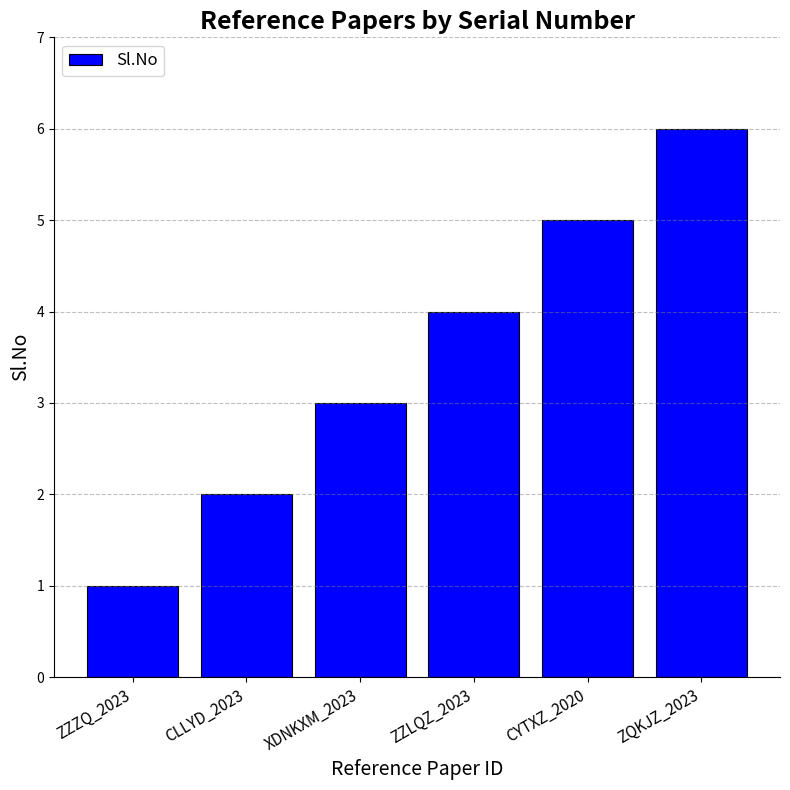

The chart shows a value of 9 at ZQKJZ_2023. True or false?

False